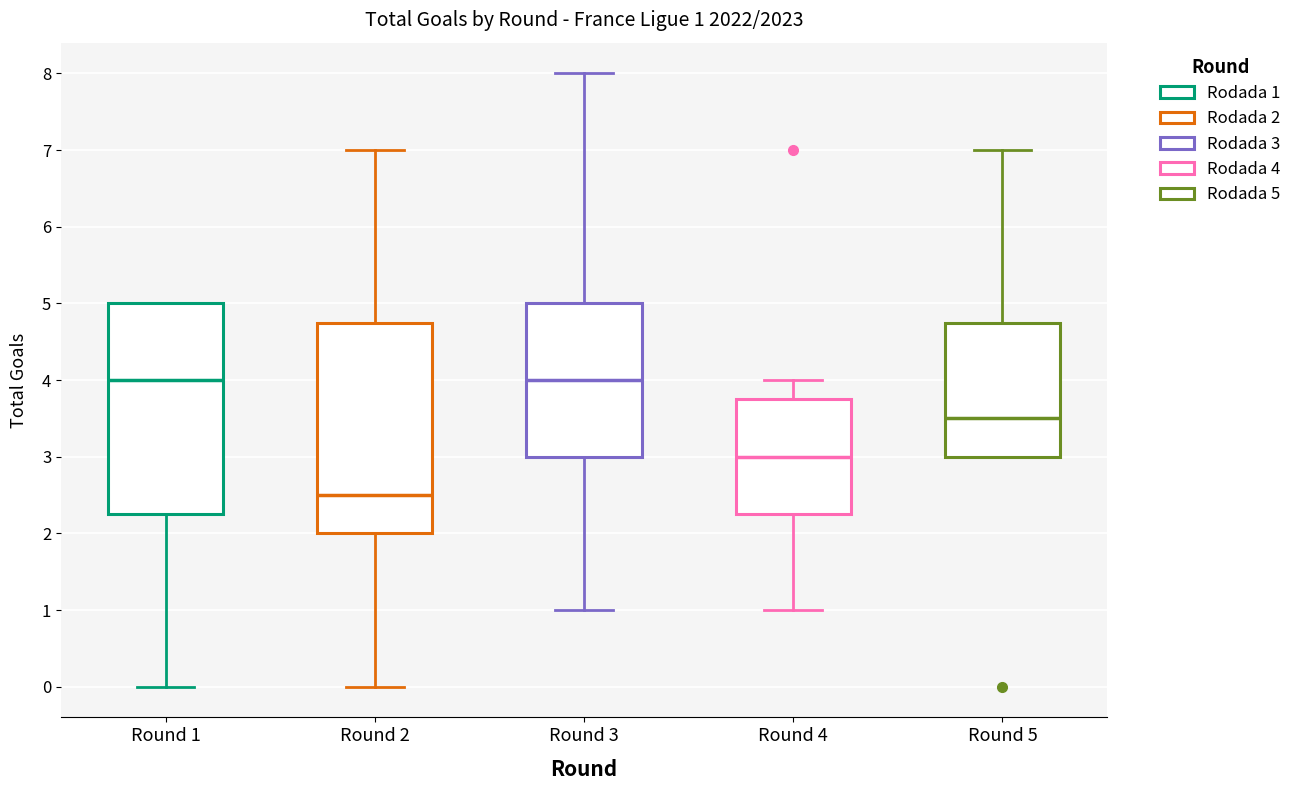

Which box has the lowest median line?

Round 2